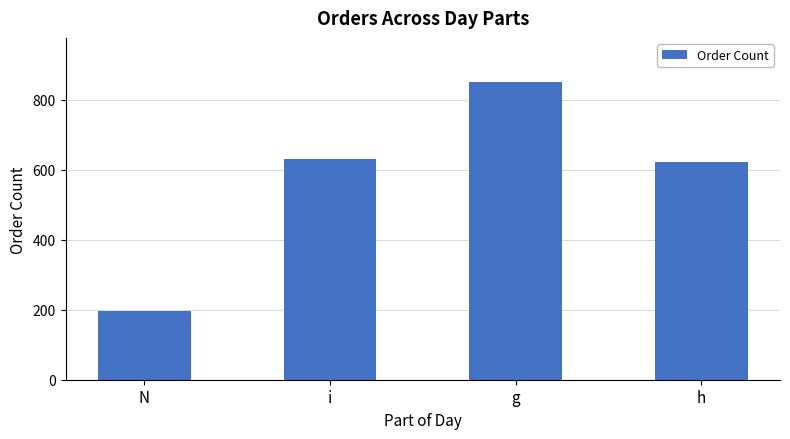

How many data points are less than 630?

2